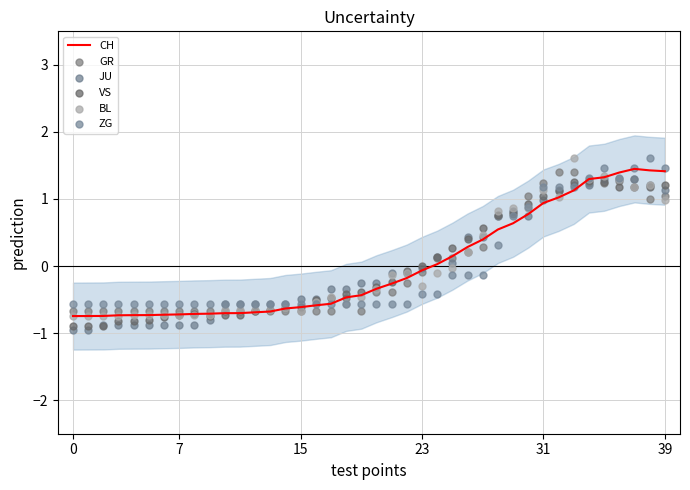

Which series contains the highest Y value?

BL